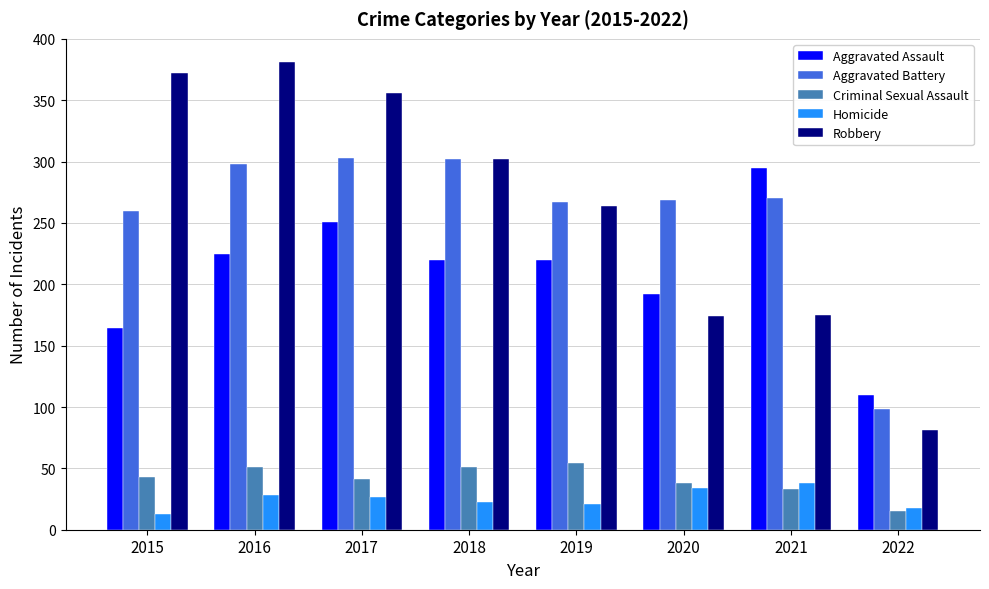

Is it true that Criminal Sexual Assault equals 15 at 2022?

True